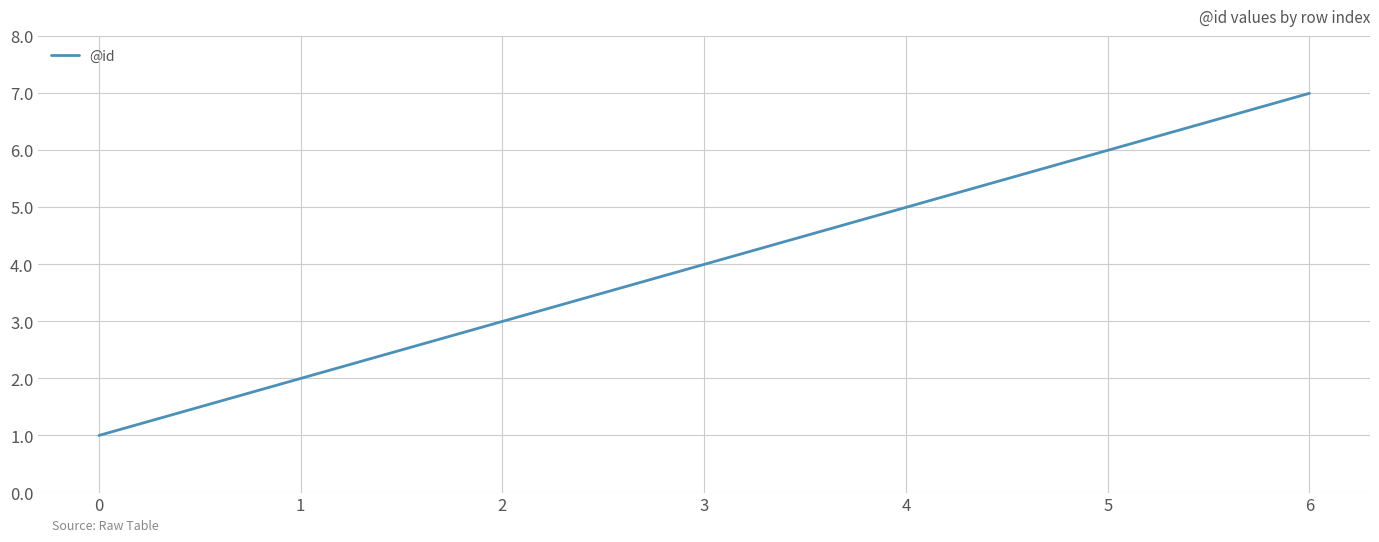

List the labels in order of value, smallest first.

0, 1, 2, 3, 4, 5, 6